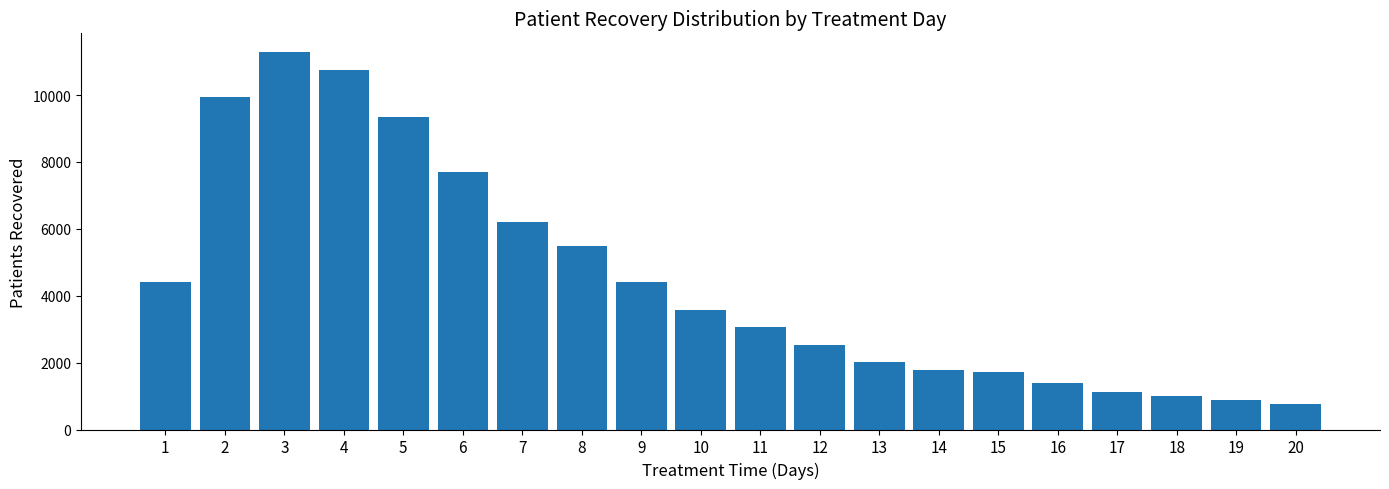

What is the difference between the maximum and second lowest values?

10388